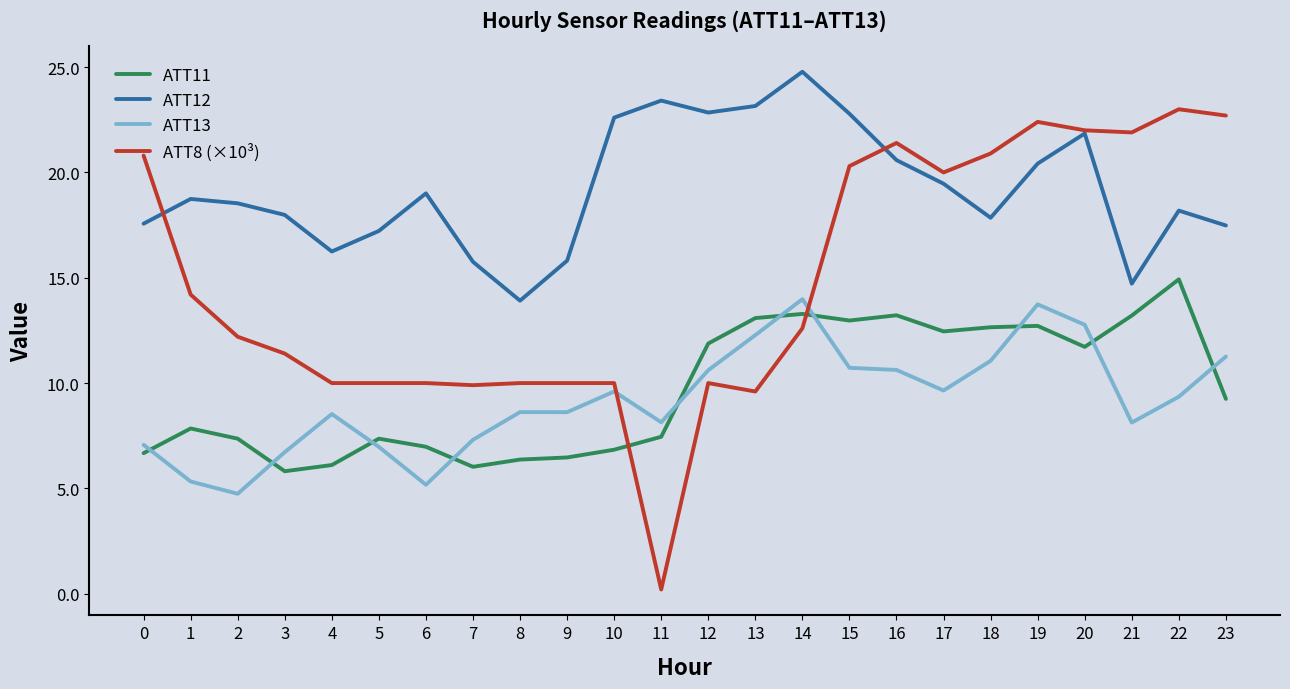

Which series has the widest spread of values?

ATT8 (×10³)